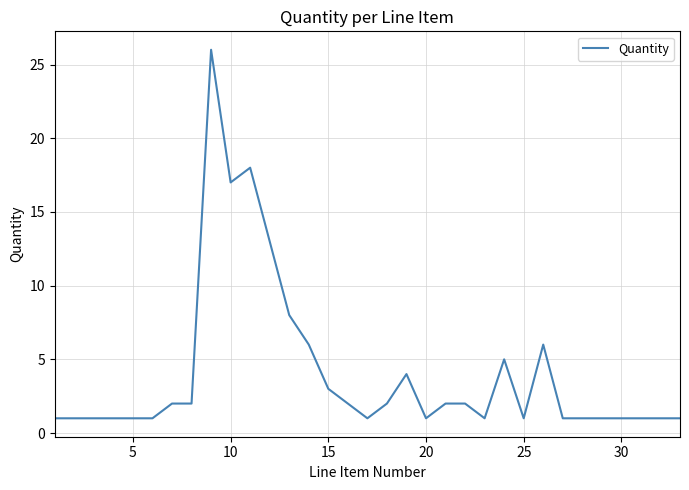

What is the difference between the maximum and minimum values?

25